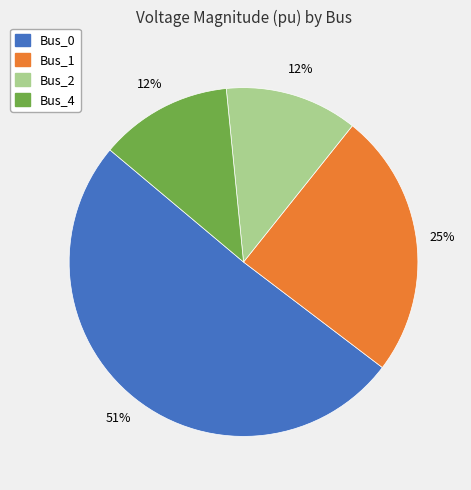

Does Bus_0 represent more than half of the total?

Yes